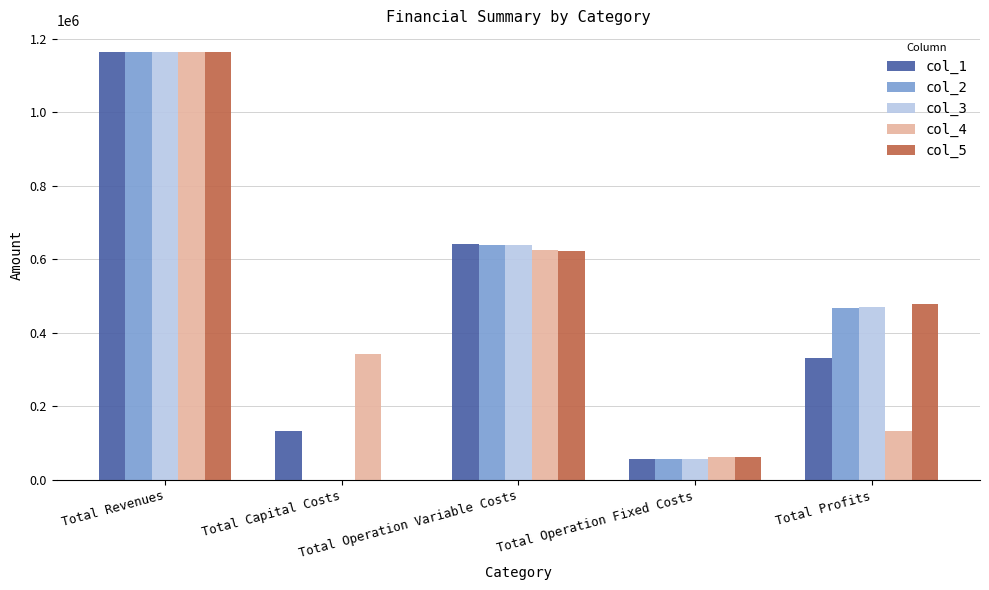

How many values in the col_2 series exceed 467469?

3